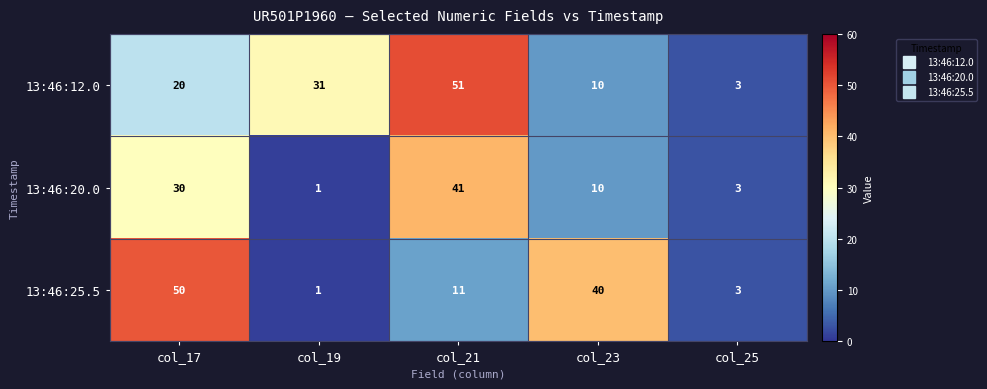

What is the difference between the 13:46:12.0 values at col_23 and col_21?

41